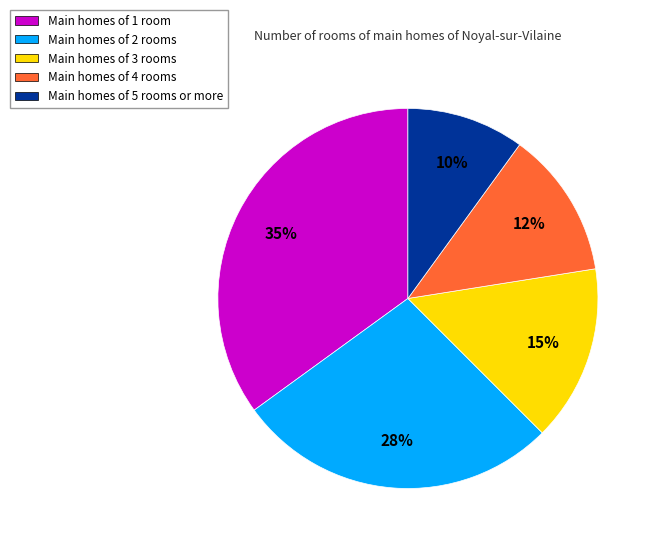

To the nearest percent, what percentage of the pie is Main homes of 5 rooms or more?

10%